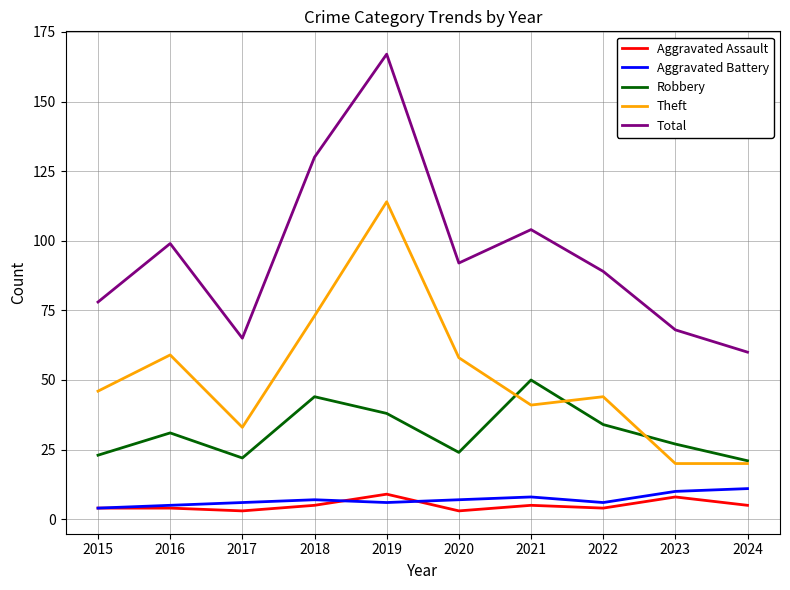

Is this an area chart (filled region under the line)?

No